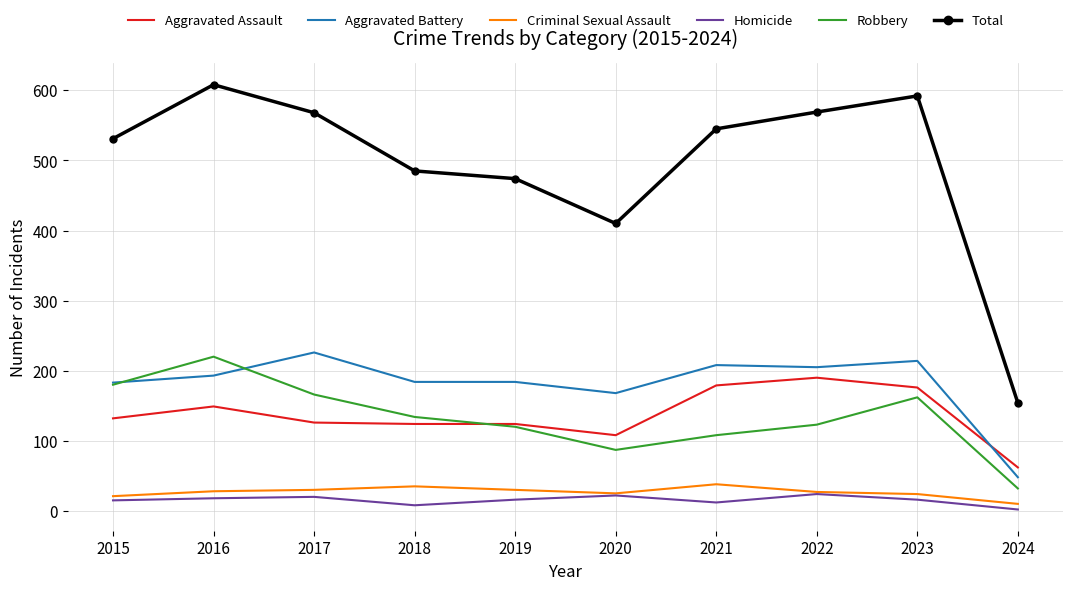

Which category has the highest value in the Robbery series?

2016